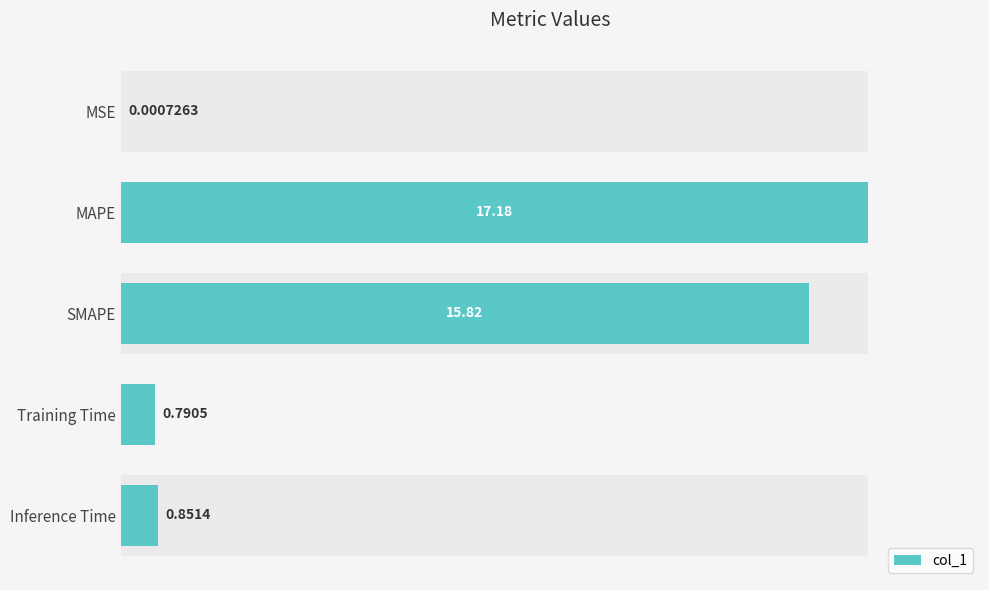

Between MSE and Training Time, which is larger?

Training Time